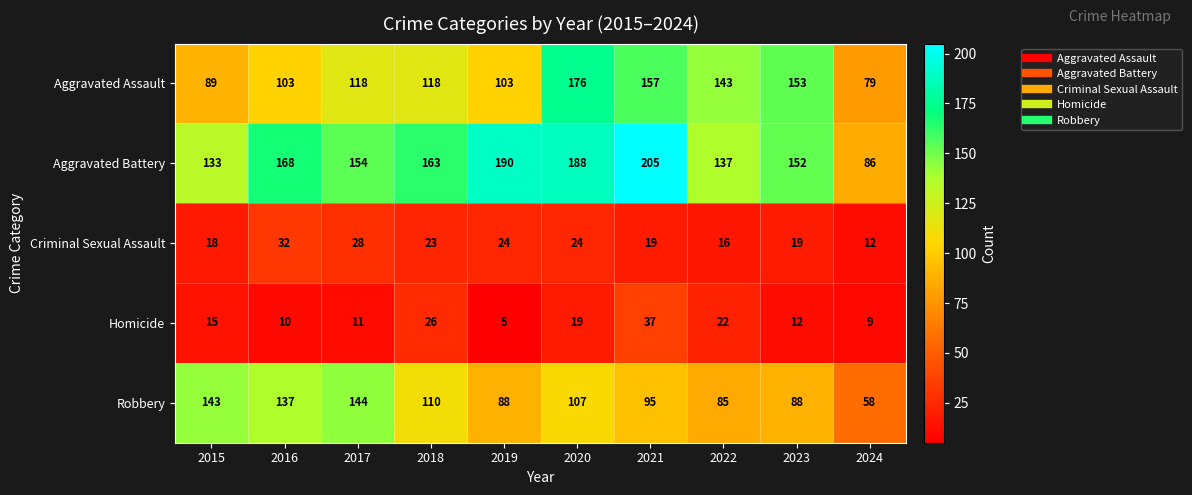

What is the average value of the Homicide series?

17